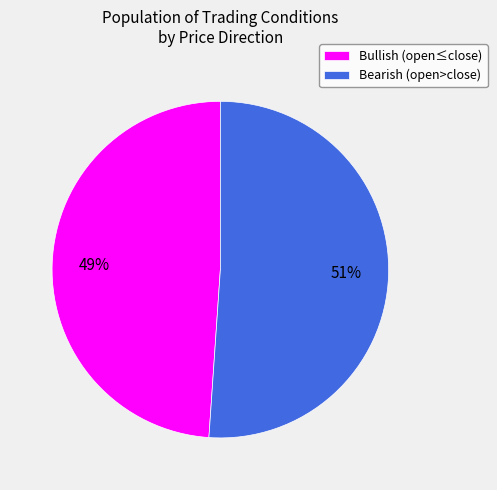

Rank the categories by value from lowest to highest.

Bullish (open≤close), Bearish (open>close)